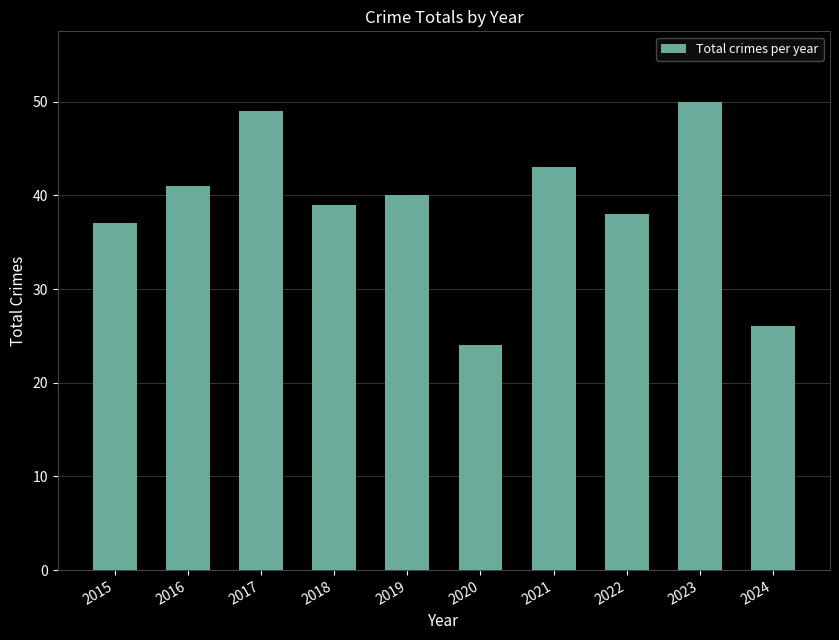

Does the chart contain any negative values?

No